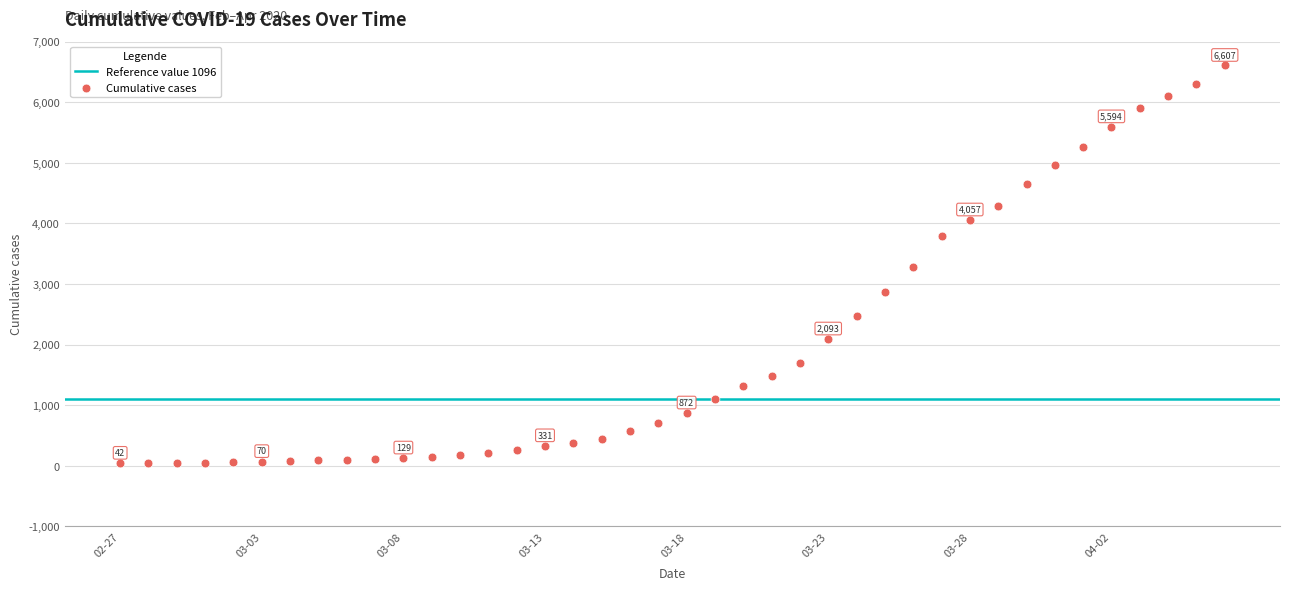

What is the range of Y values (max minus min)?

6565